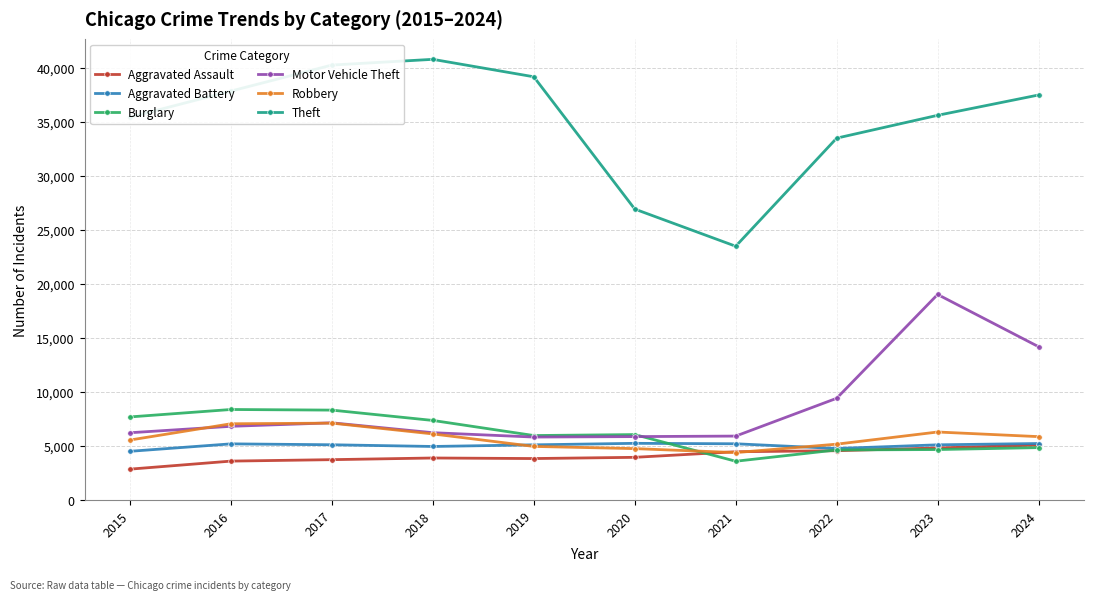

At which category is the sum across all series the highest?

2023